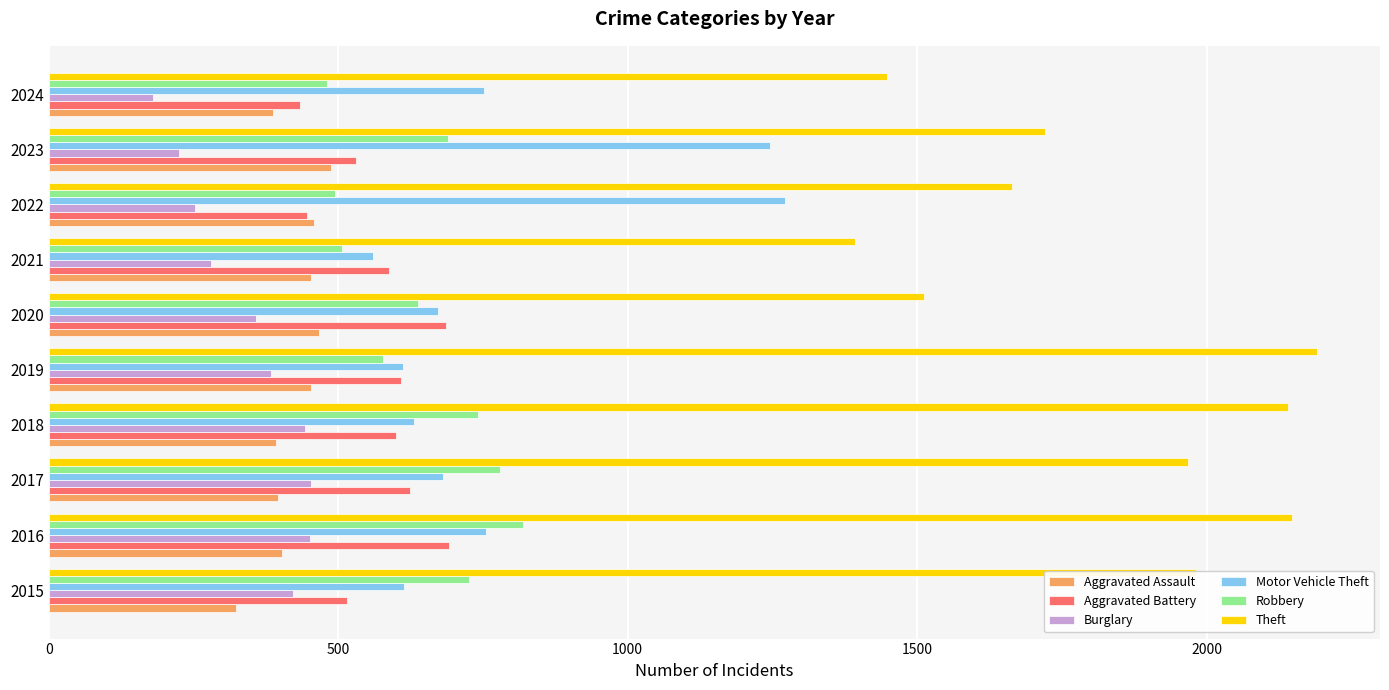

What is the difference between the highest and lowest values at 2022?

1411